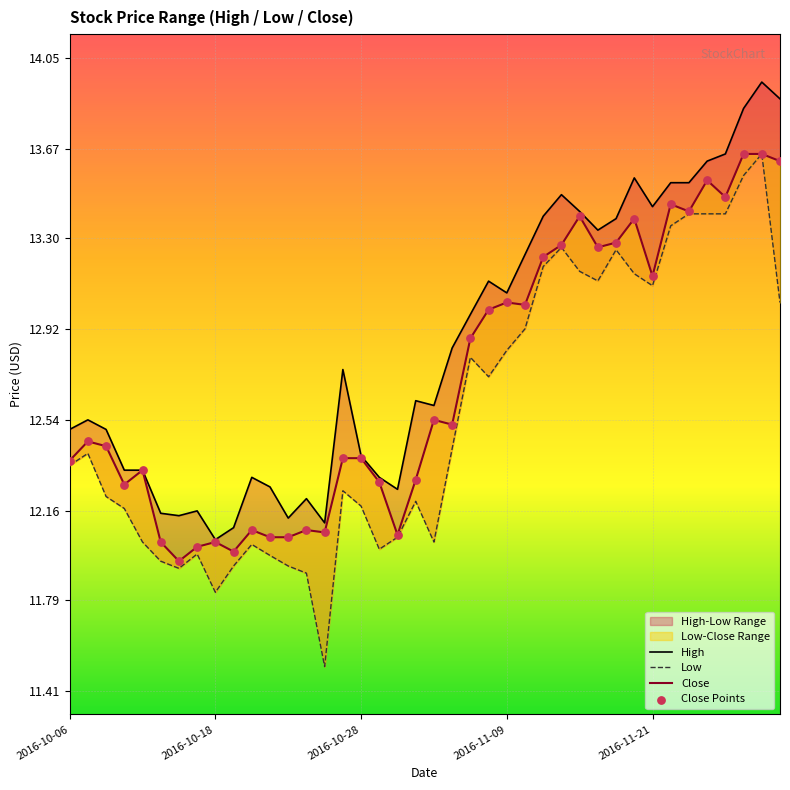

What is the total value across all series at 2016-10-28?

49.6